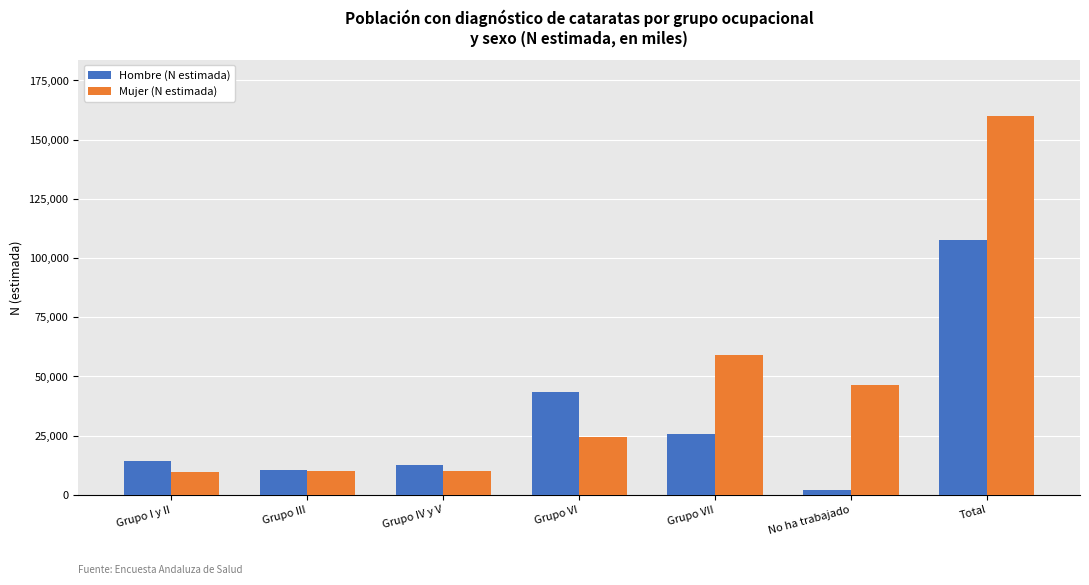

What is the sum of all Mujer (N estimada) values?

319560